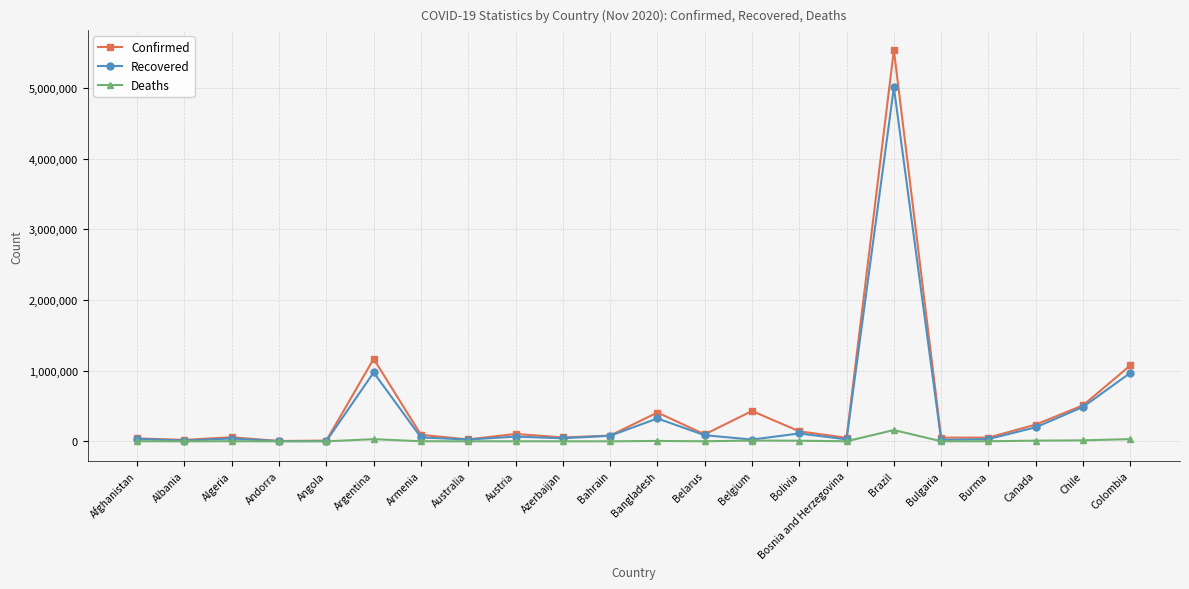

What is the label of the 21st point from the left?

Chile